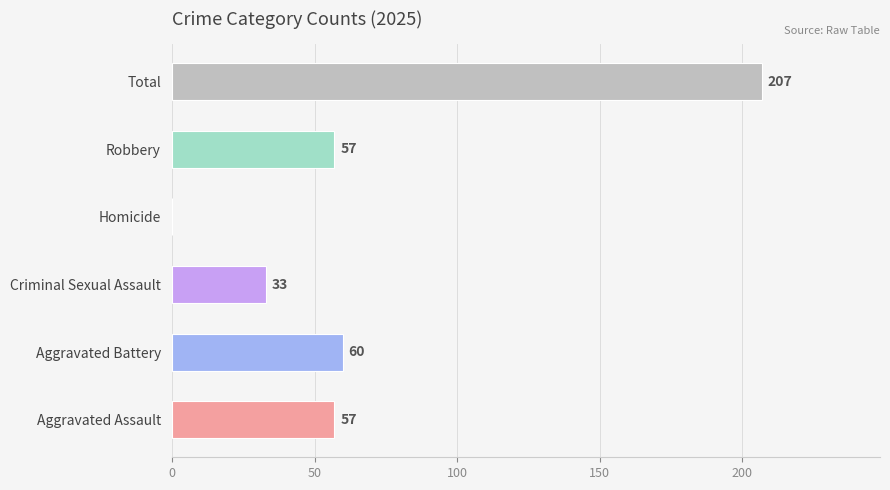

Which category has the highest value across all series?

Total